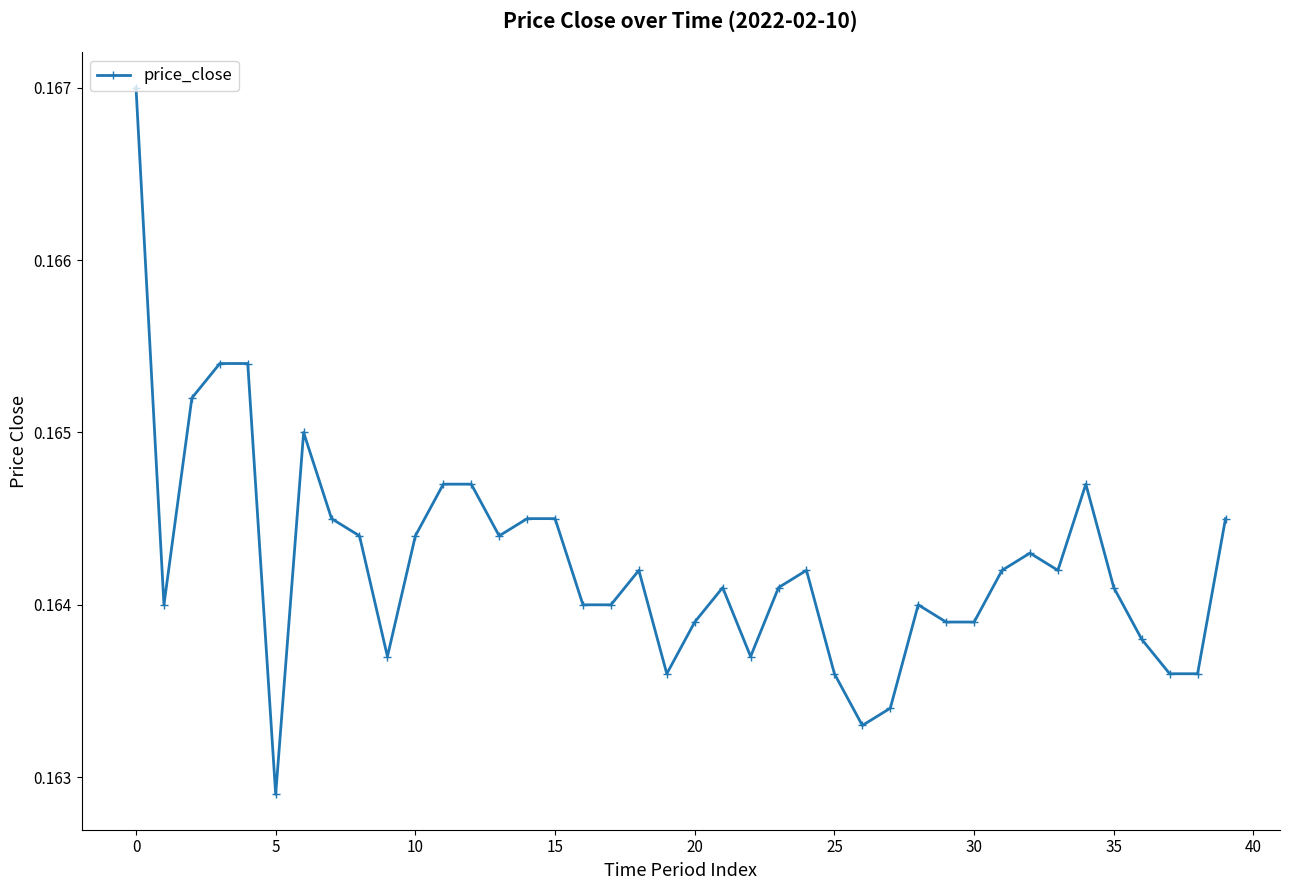

What is the sum of all values?

6.6